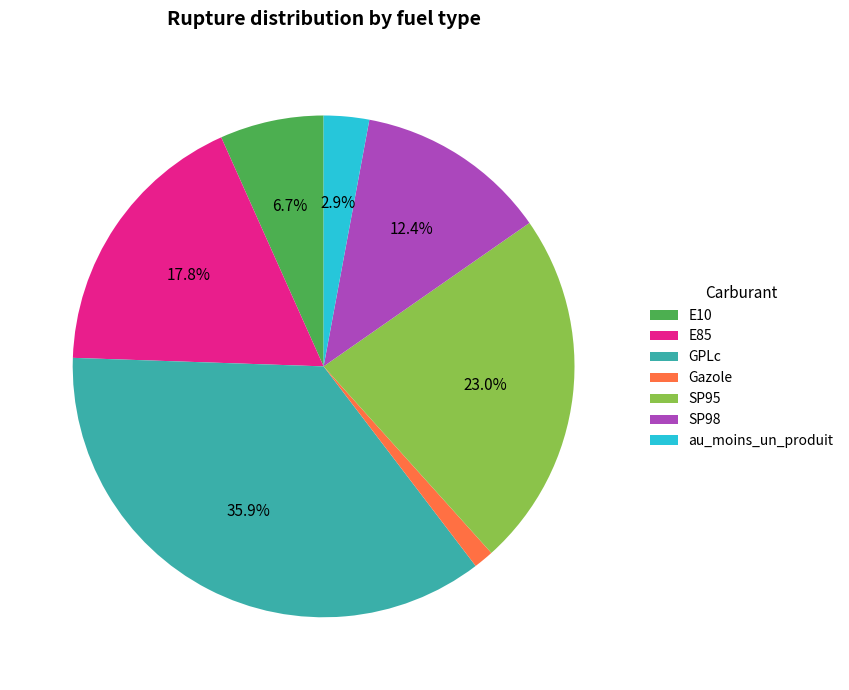

Count the number of slices in the pie.

7